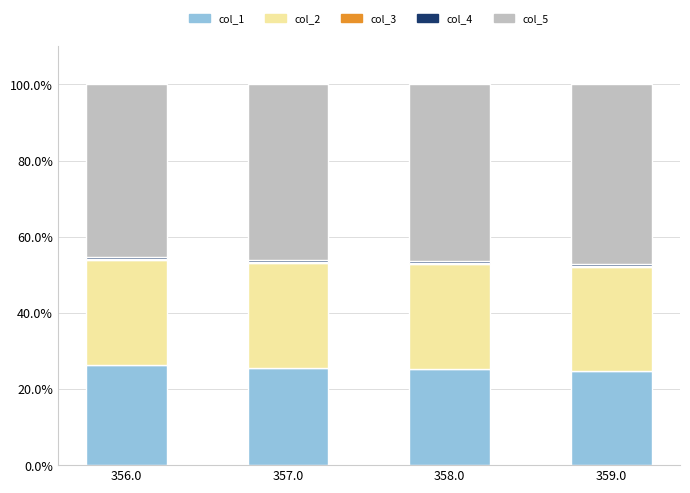

What is the sum of all col_1 values?

101.8